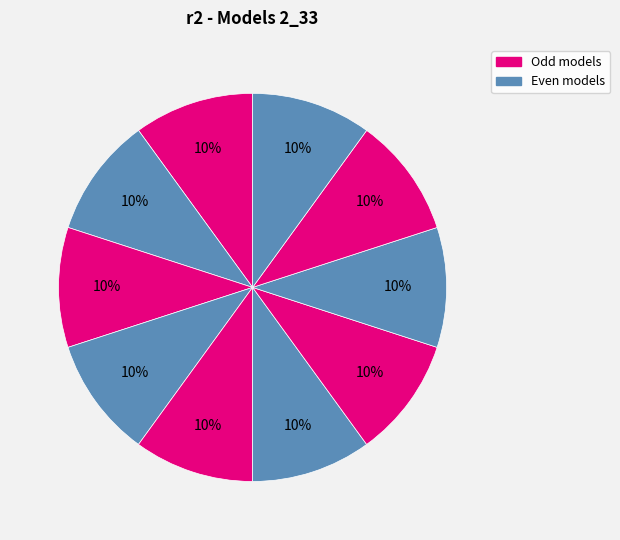

How many slices are in this pie chart?

10